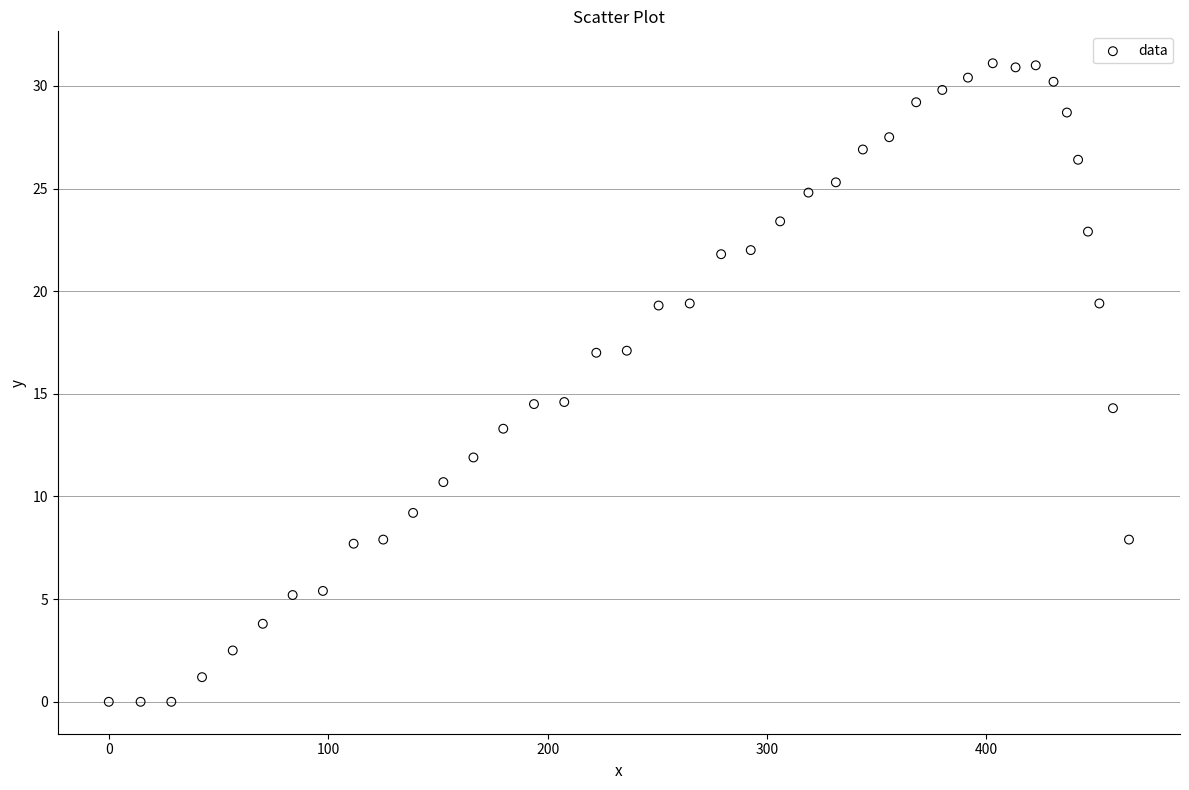

What is the range of Y values (max minus min)?

31.1